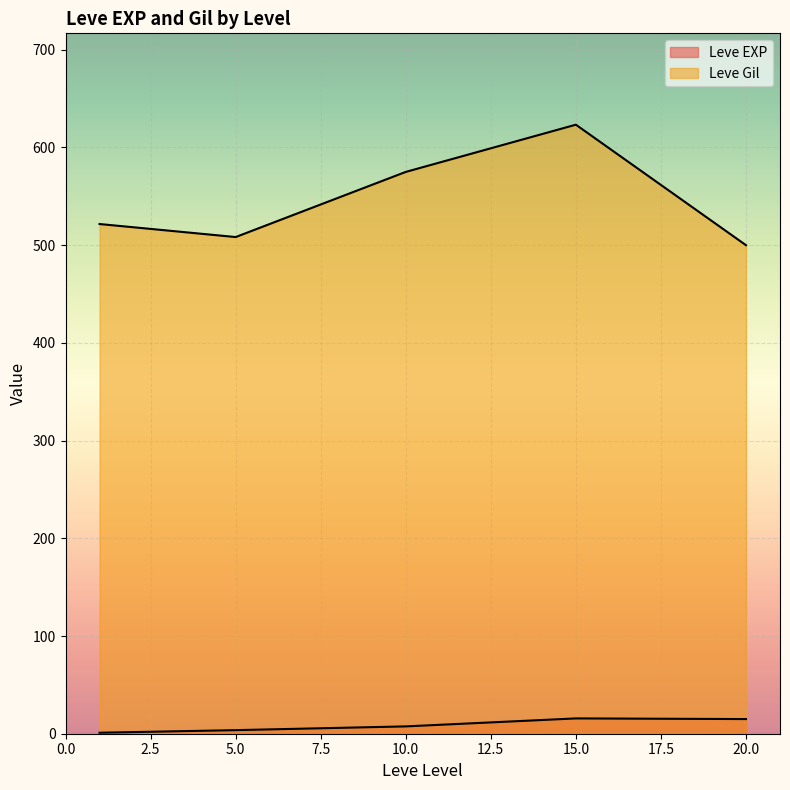

Which series changed the most between 1 and 20?

Leve Gil